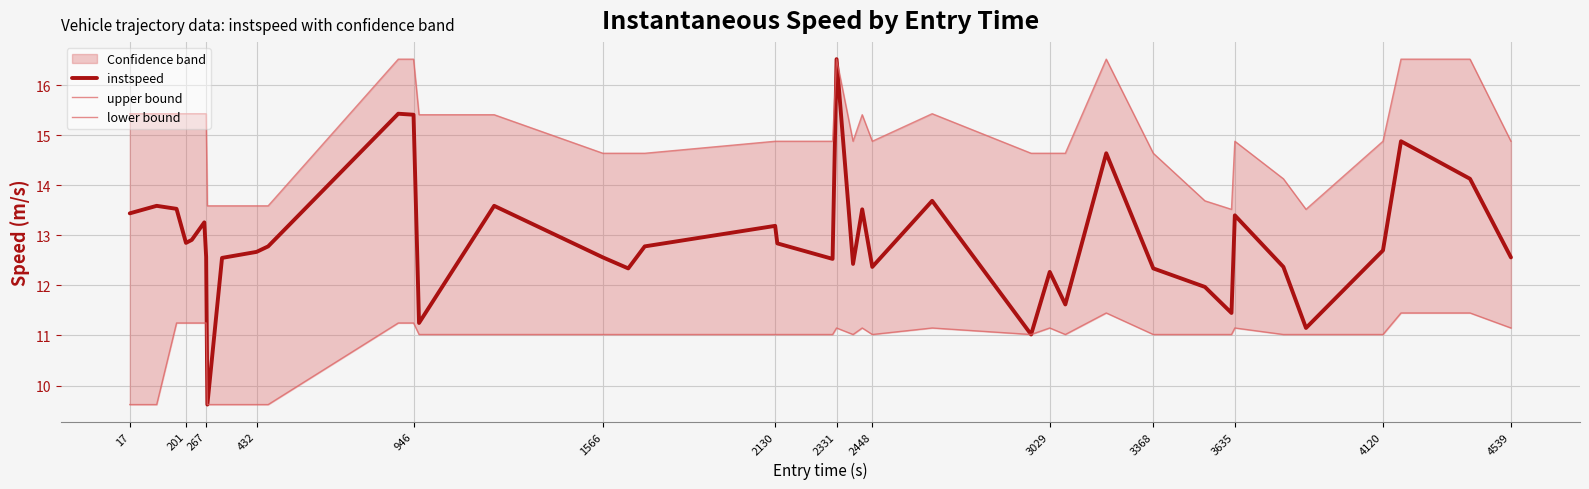

True or false: instspeed has a value of 9.1 at 2130.

False